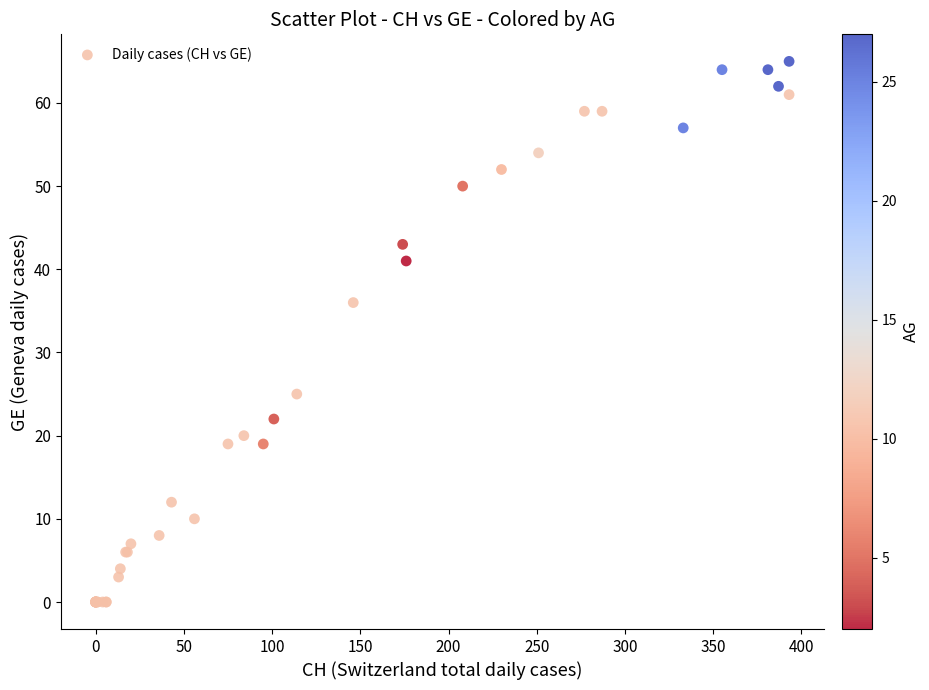

What Y value in the scatter plot is closest to 32?

36